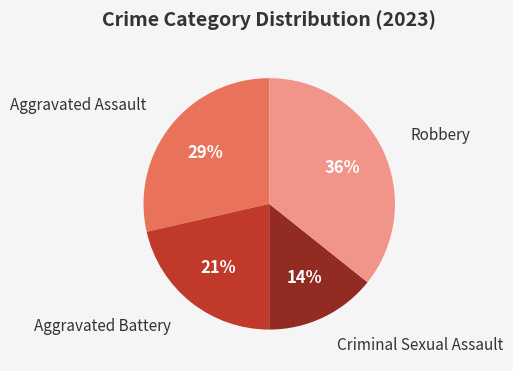

Does any single category account for the majority?

No